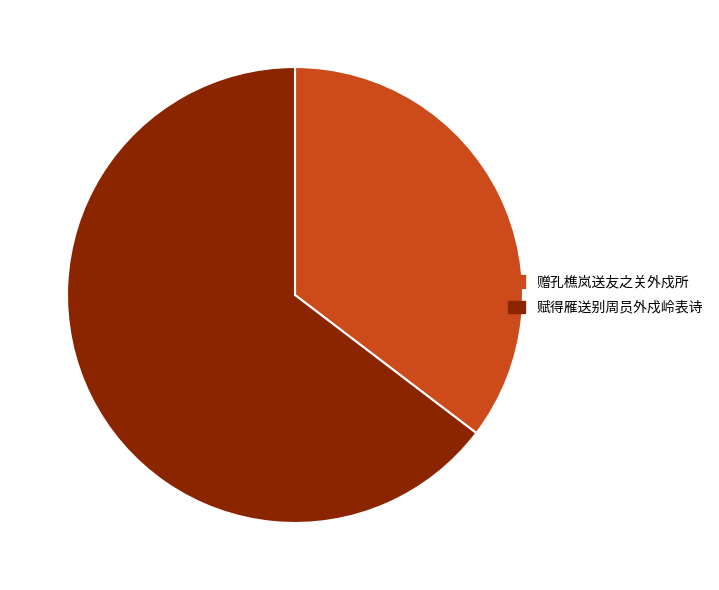

Count the number of slices in the pie.

2